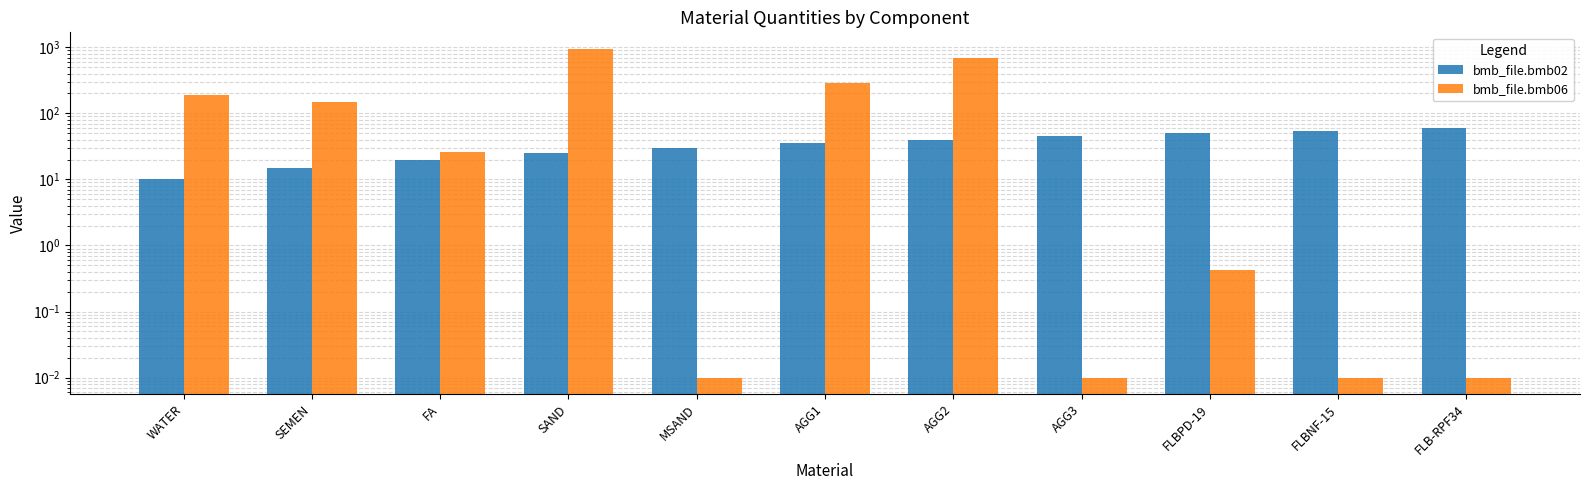

What is the value of the bmb_file.bmb02 bar at the 5th from the left?

30.0